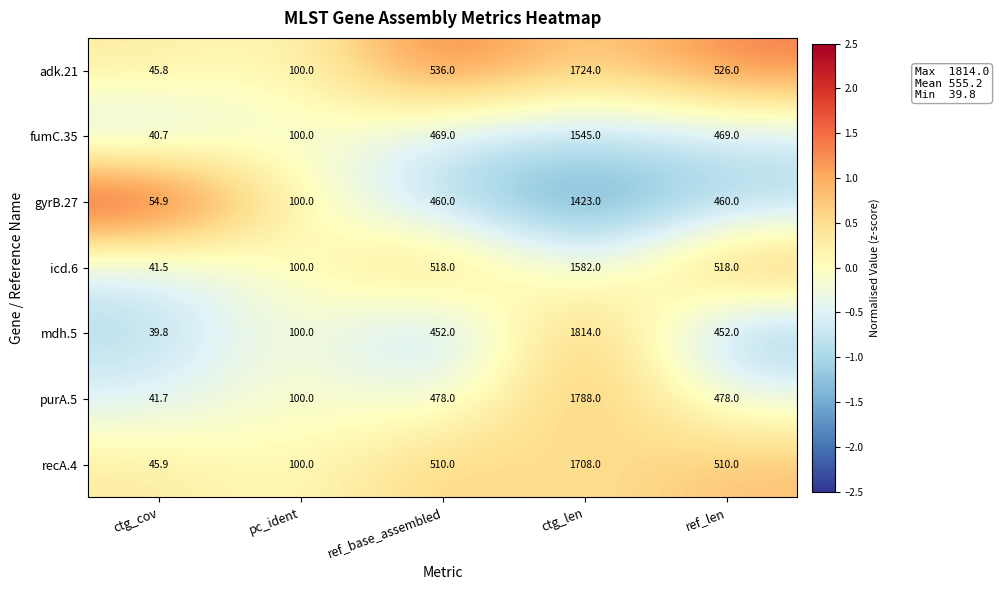

What is the approximate value of adk.21 at ctg_len?

1724.0